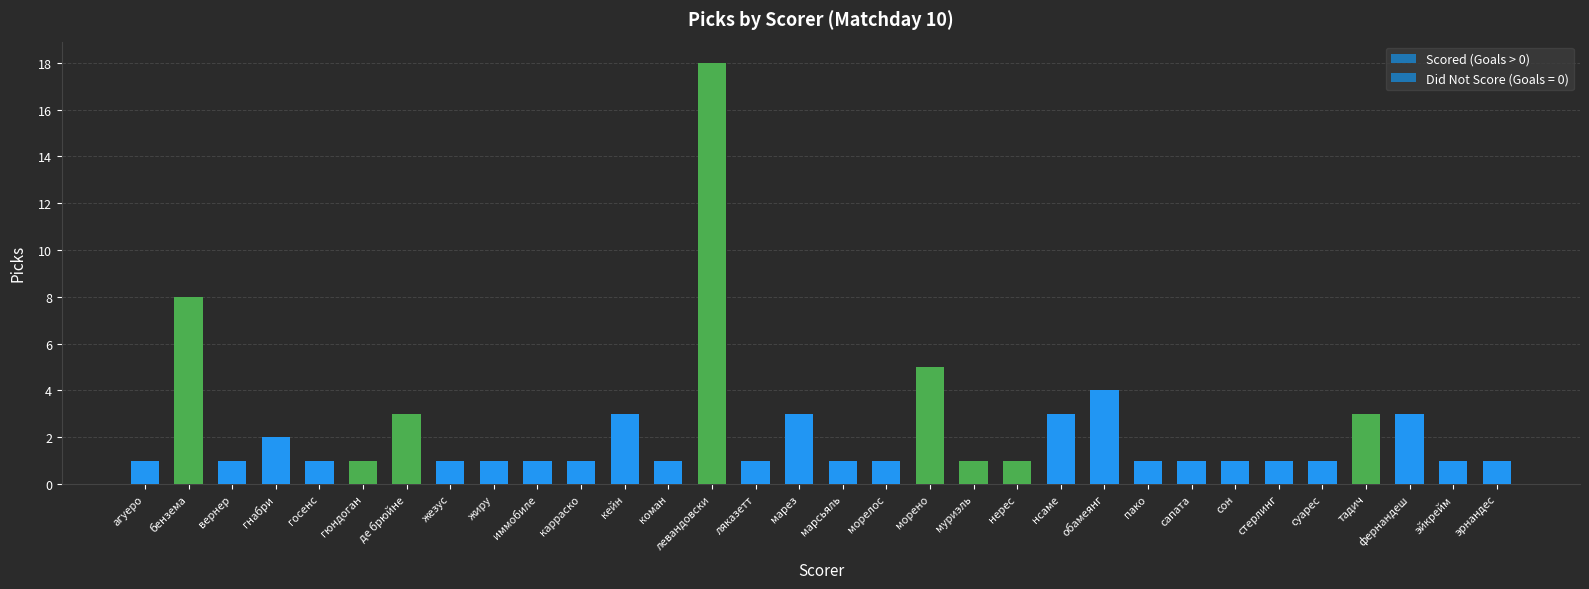

Is it true that the value at агуеро is 1?

True